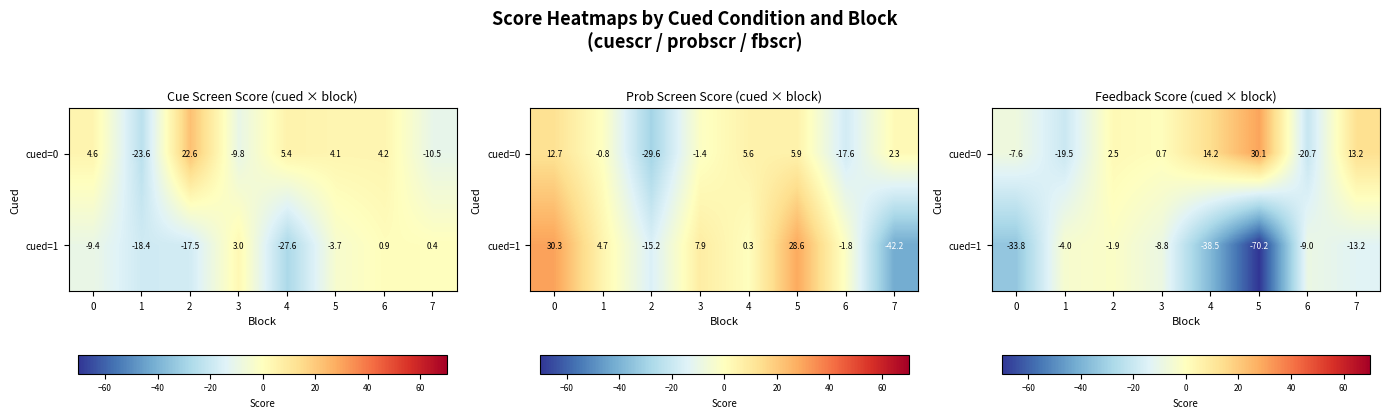

Which series changed the most between 0 and 3?

cued=1